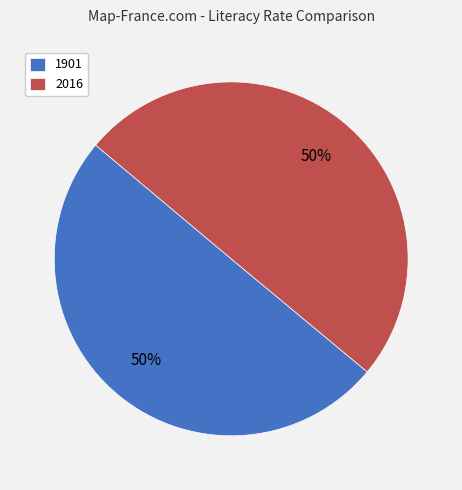

What is the ratio of the value at 1901 to the value at 2016?

1.0